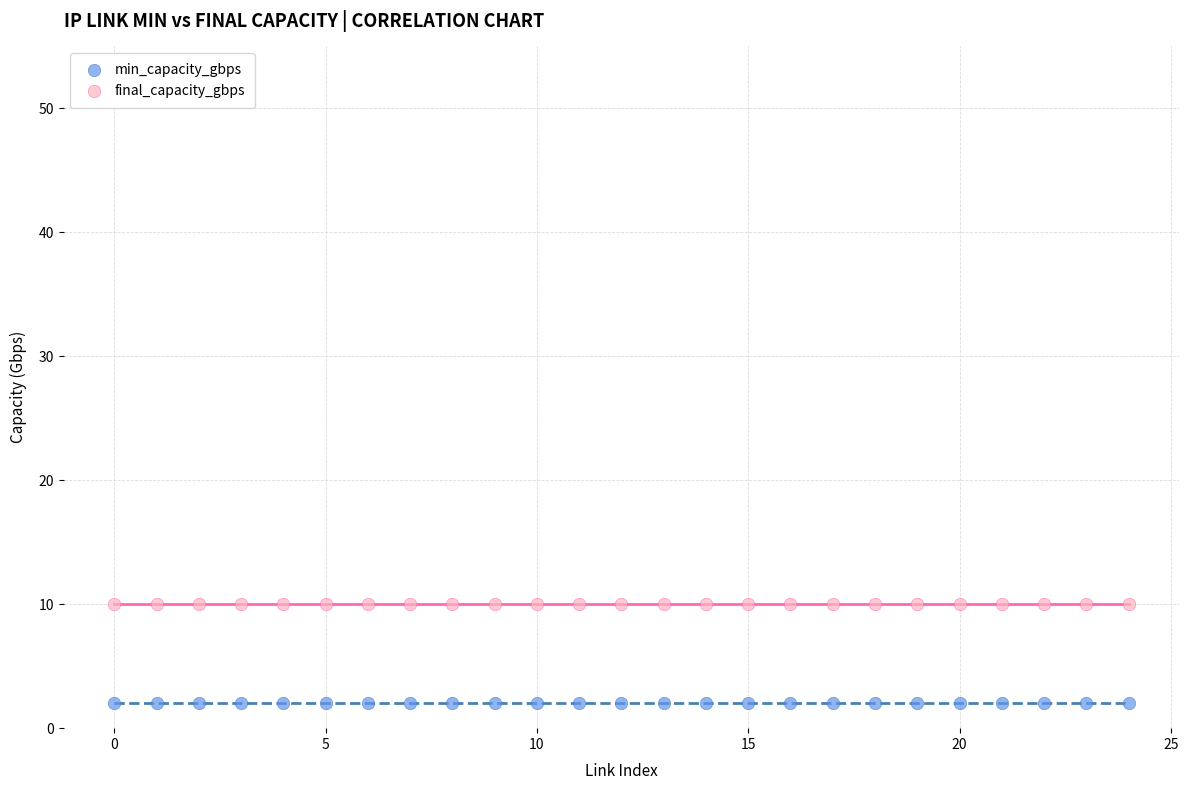

Which series contains the highest Y value?

final_capacity_gbps